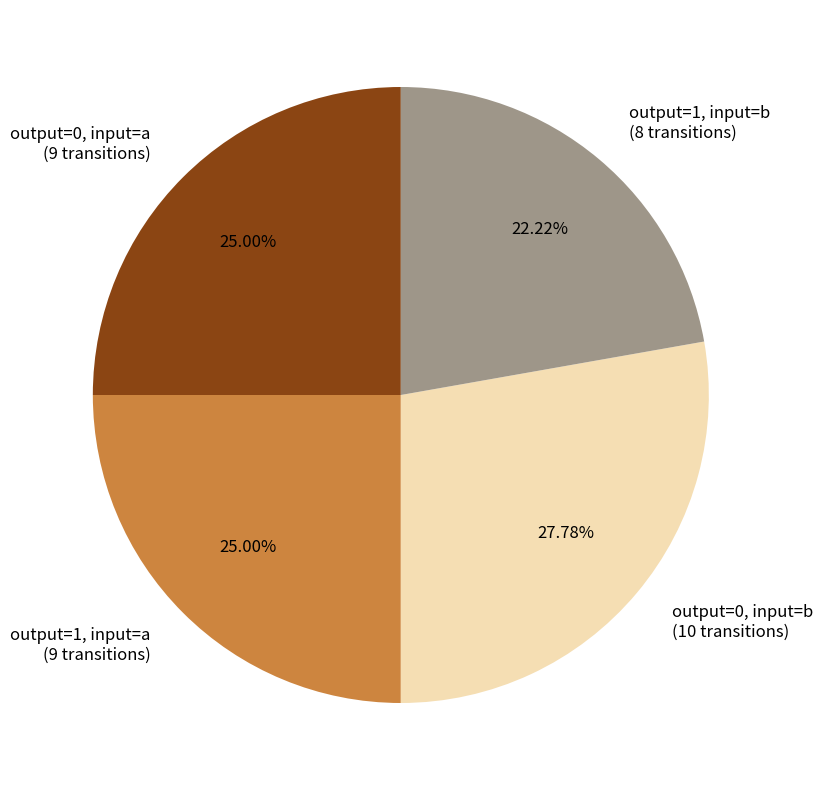

Is output=1, input=a (9 transitions) the majority of the pie?

No